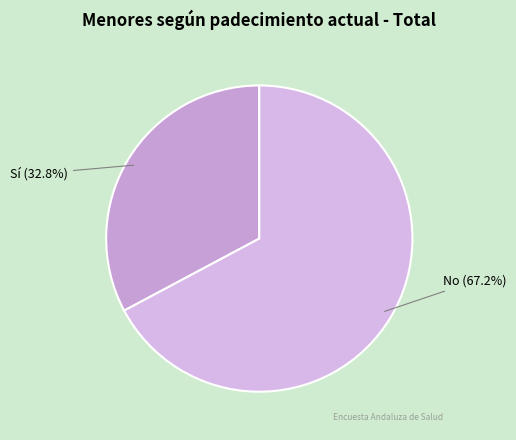

How many segments does this pie chart have?

2